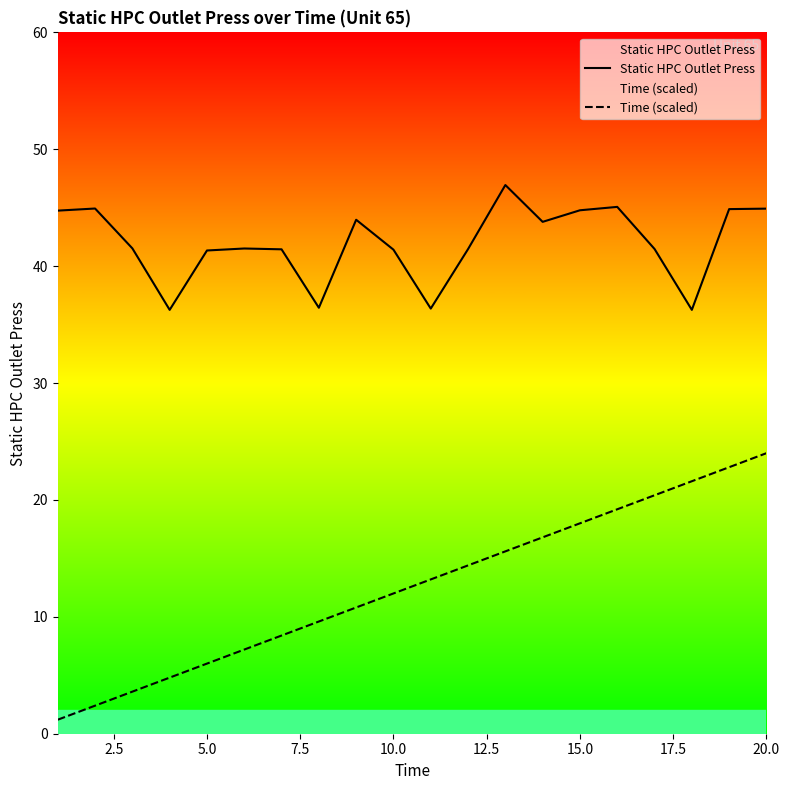

True or false: Static HPC Outlet Press and Time (scaled) cross at least once.

False